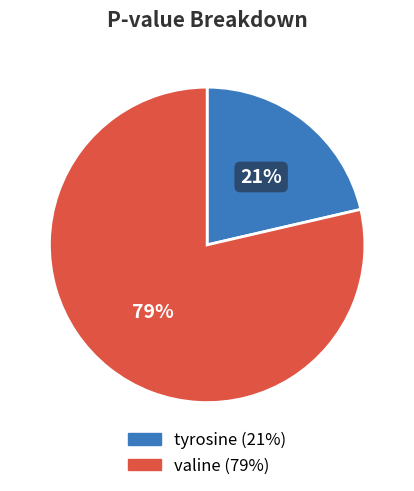

What percentage is the valine slice, to the nearest percent?

79%